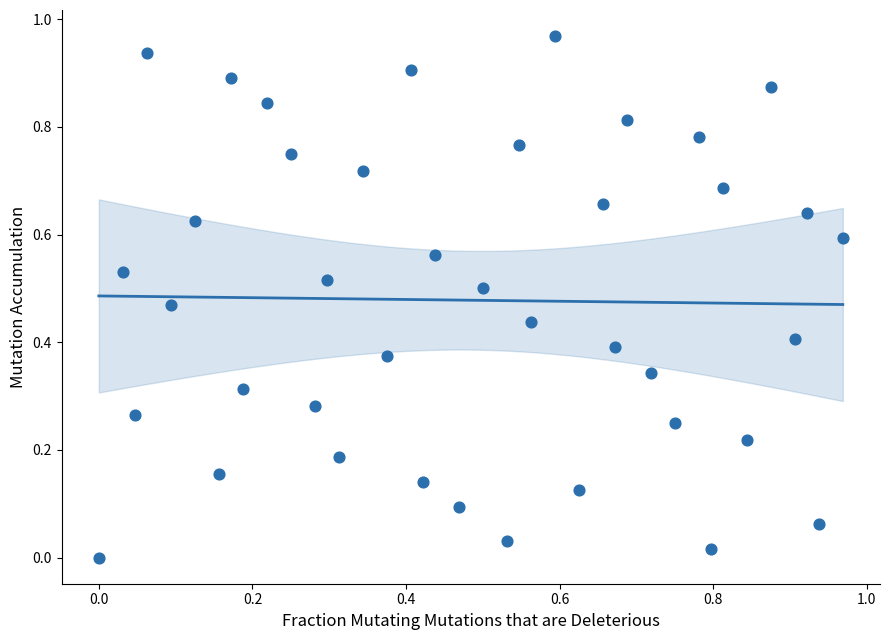

How many data points are displayed?

40